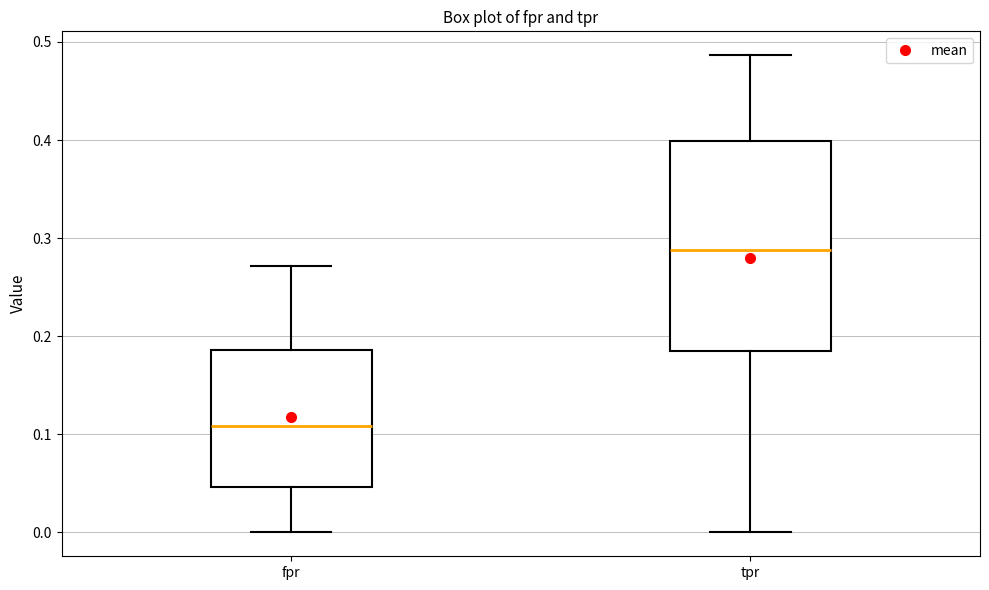

Comparing the boxes themselves (not the whiskers), which one is the tallest?

tpr